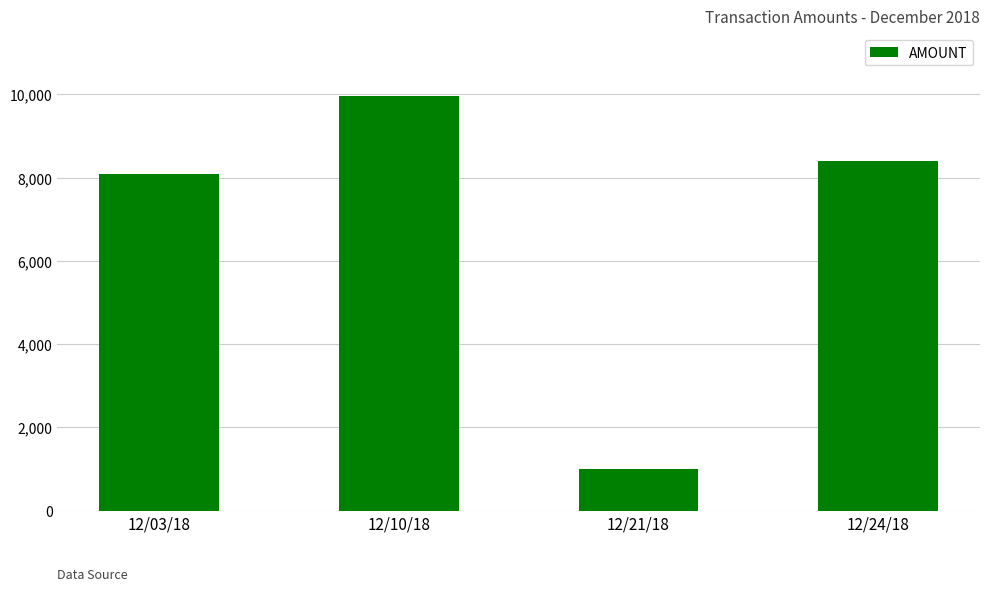

What is the value of the 2nd bar from the left?

9970